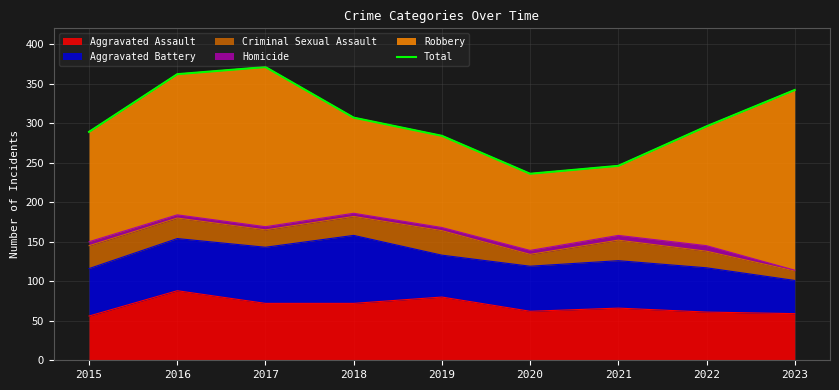

Reading right to left, extract all data points from this chart.

2023=342	2022=296	2021=246	2020=236	2019=284	2018=307	2017=371	2016=362	2015=289